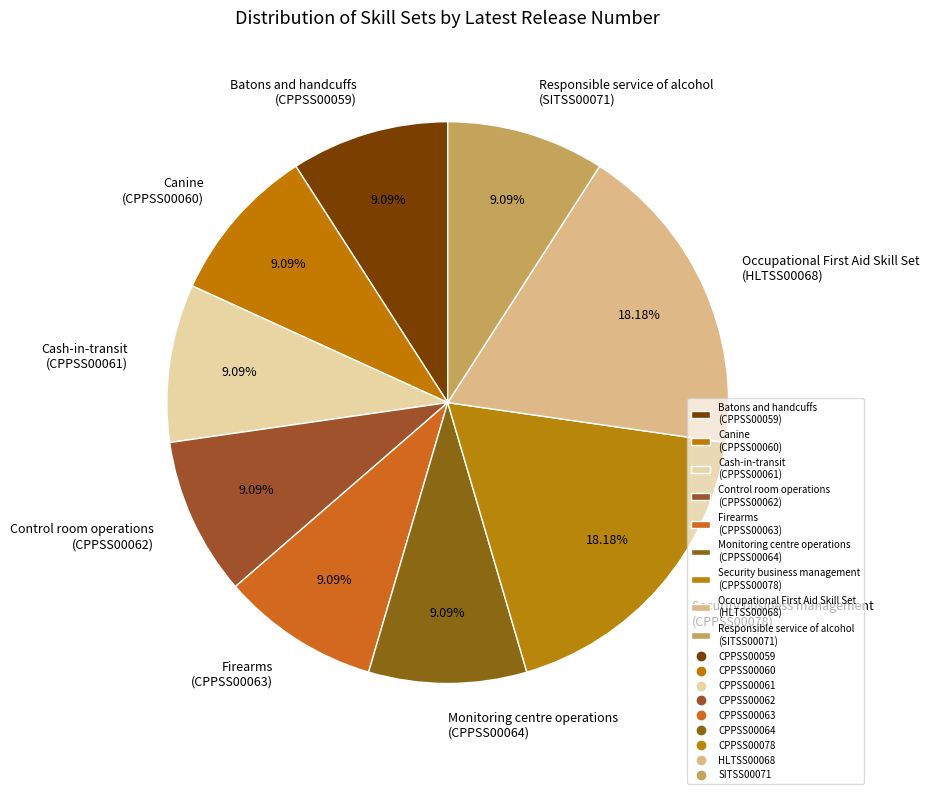

How many slices are in this pie chart?

9